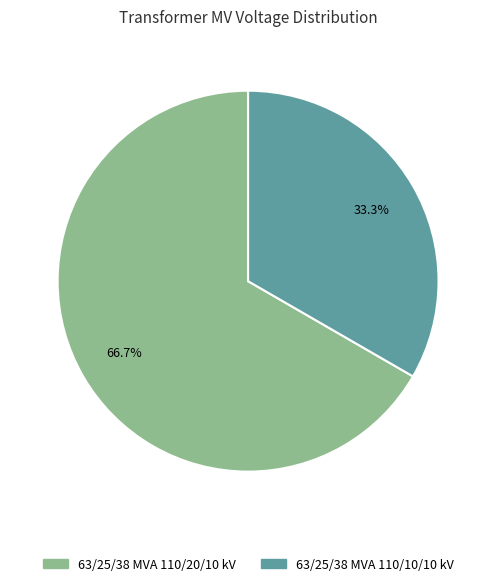

How many segments does this pie chart have?

2